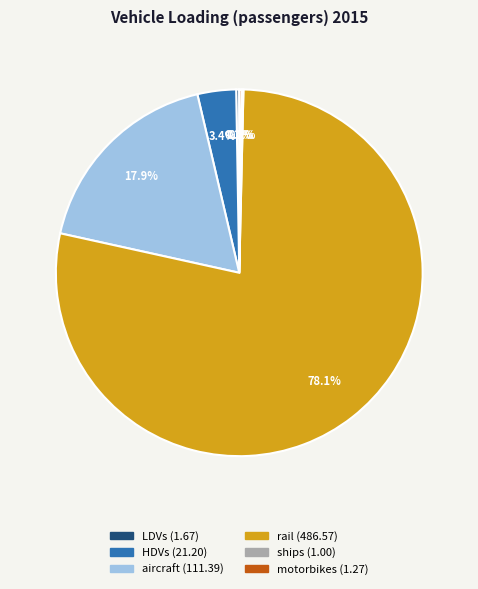

Do HDVs and aircraft together represent more than half of the pie?

No